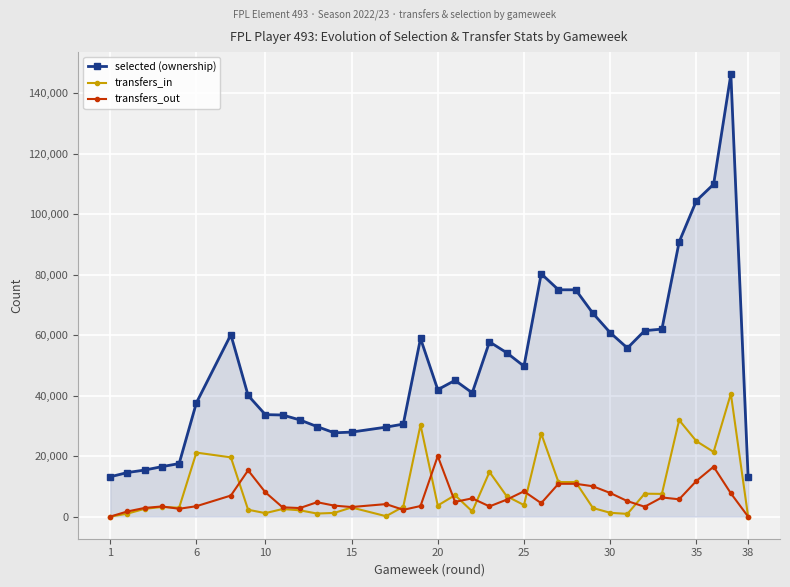

Which series has the largest total across all categories?

selected (ownership)